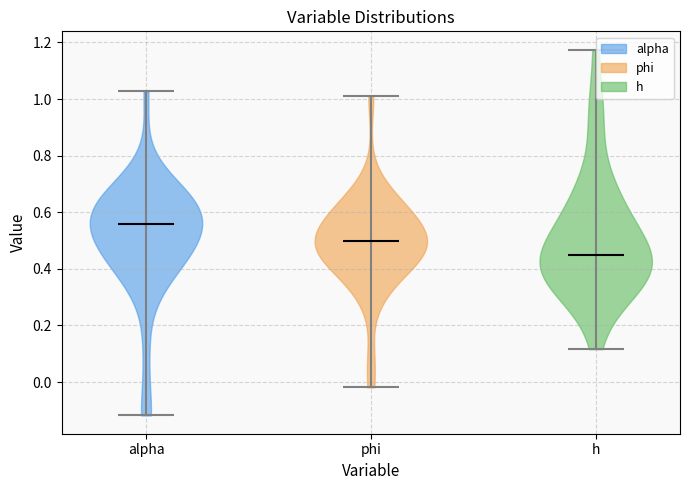

Reading left to right, read every violin against the y-axis: where its median line is, and the lowest and highest points it reaches. The values are not printed on the chart, so give them approximately, as read against the axis.

alpha: median line 0.56, lowest point -0.12, highest point 1.02
phi: median line 0.50, lowest point -0.02, highest point 1.00
h: median line 0.46, lowest point 0.12, highest point 1.18